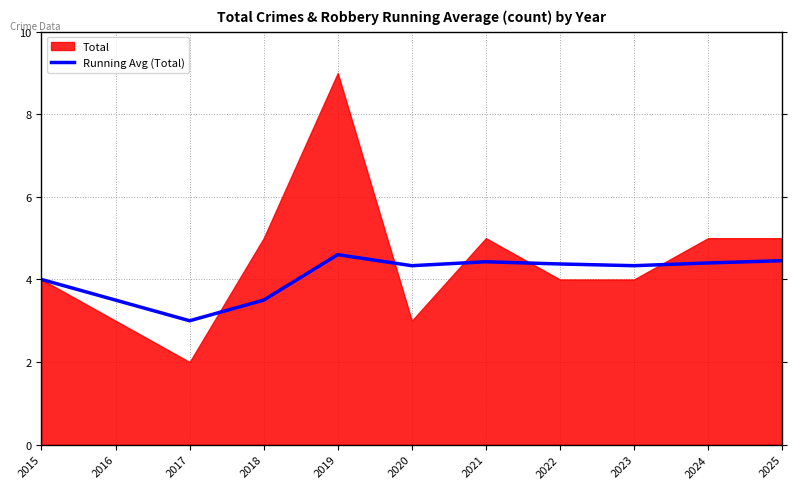

What is the minimum value for Running Avg (Total)?

3.0